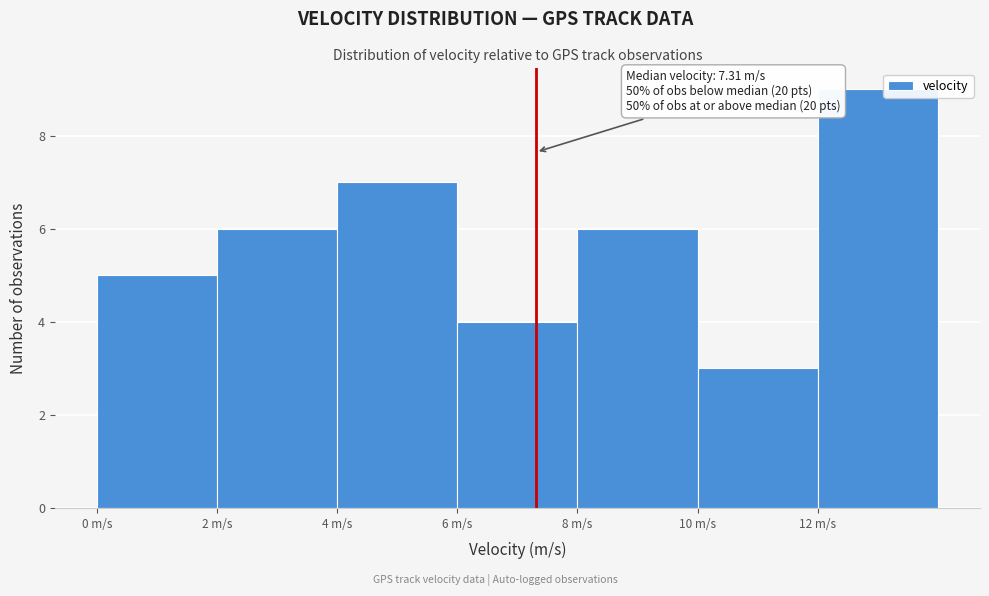

Over which range of the x-axis is the bar tallest?

12 to 14